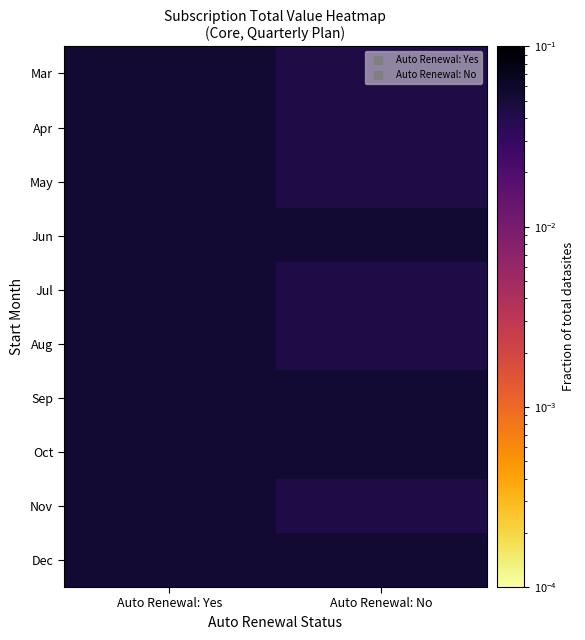

Reading left to right, list all the values displayed in this chart.

Mar: Auto Renewal: Yes=0.1	Auto Renewal: No=0.0
Apr: Auto Renewal: Yes=0.1	Auto Renewal: No=0.0
May: Auto Renewal: Yes=0.1	Auto Renewal: No=0.0
Jun: Auto Renewal: Yes=0.1	Auto Renewal: No=0.1
Jul: Auto Renewal: Yes=0.1	Auto Renewal: No=0.0
Aug: Auto Renewal: Yes=0.1	Auto Renewal: No=0.0
Sep: Auto Renewal: Yes=0.1	Auto Renewal: No=0.1
Oct: Auto Renewal: Yes=0.1	Auto Renewal: No=0.1
Nov: Auto Renewal: Yes=0.1	Auto Renewal: No=0.0
Dec: Auto Renewal: Yes=0.1	Auto Renewal: No=0.1